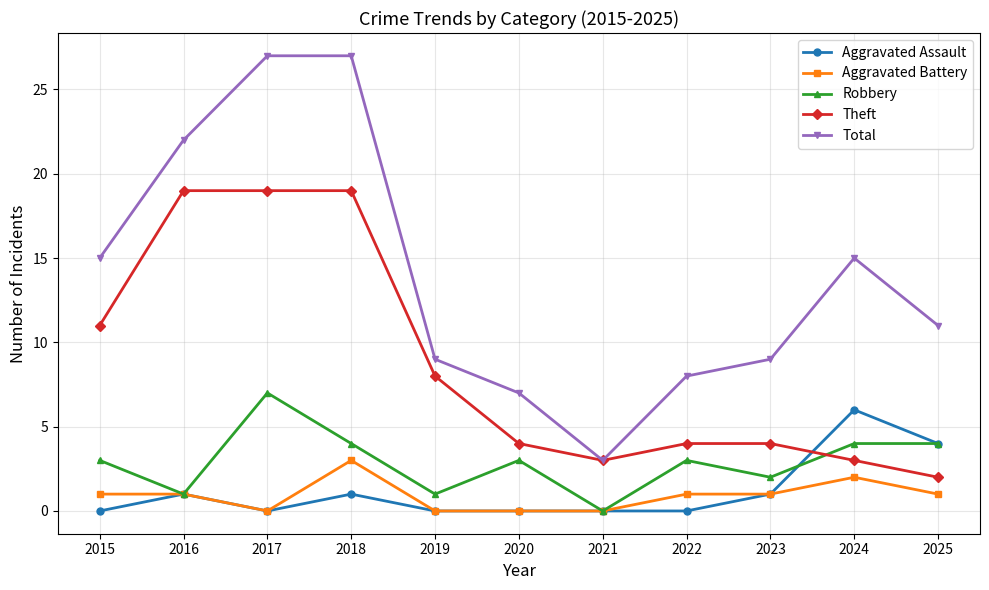

Reading left to right, list all the values displayed in this chart.

Aggravated Assault: 0	1	0	1	0	0	0	0	1	6	4
Aggravated Battery: 1	1	0	3	0	0	0	1	1	2	1
Robbery: 3	1	7	4	1	3	0	3	2	4	4
Theft: 11	19	19	19	8	4	3	4	4	3	2
Total: 15	22	27	27	9	7	3	8	9	15	11